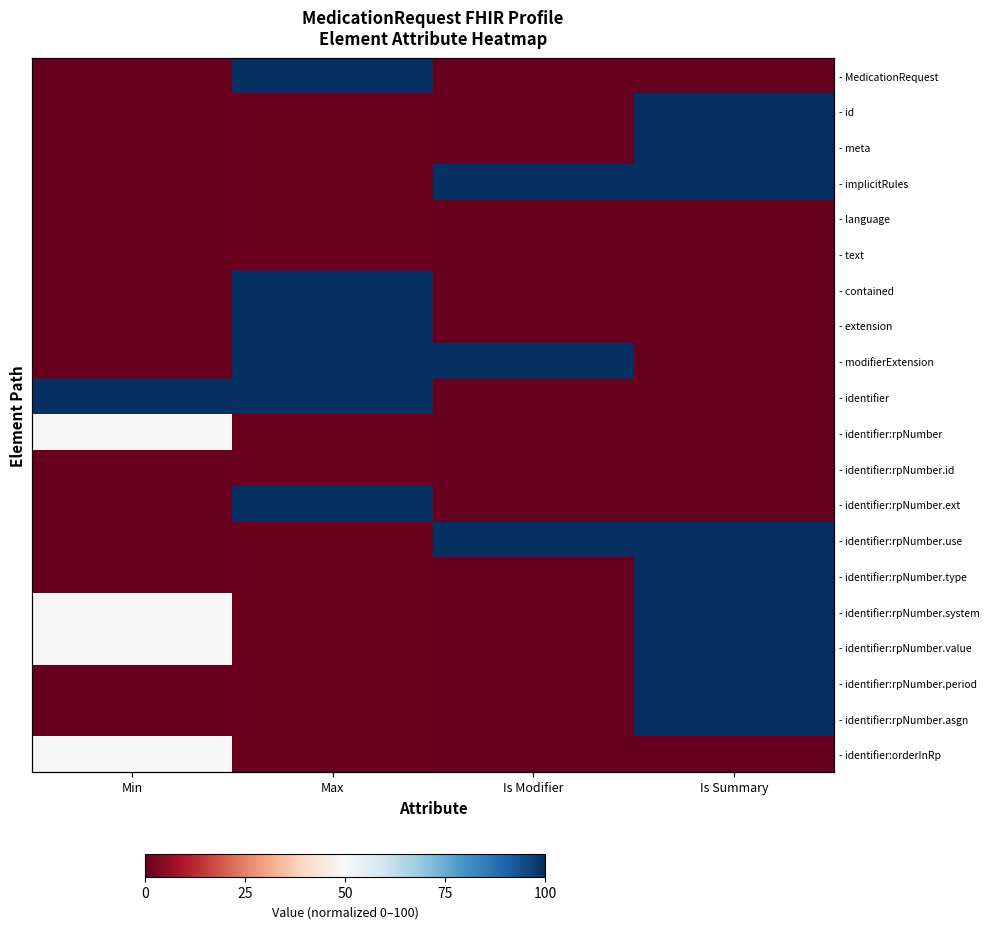

At how many categories does at least one series exceed 73?

4